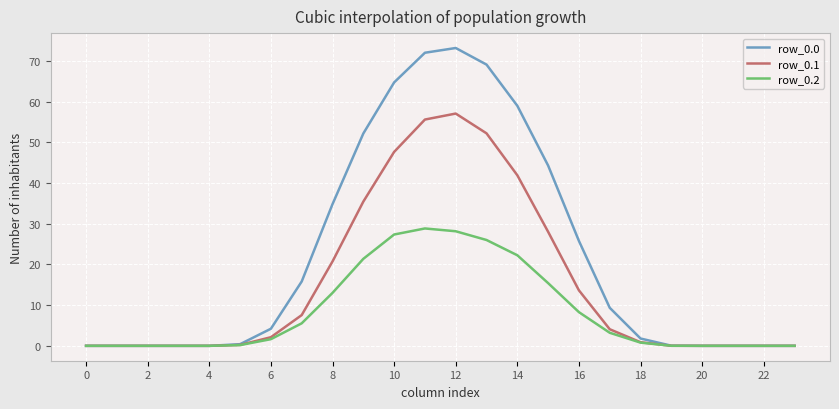

How many lines are shown in the chart?

3